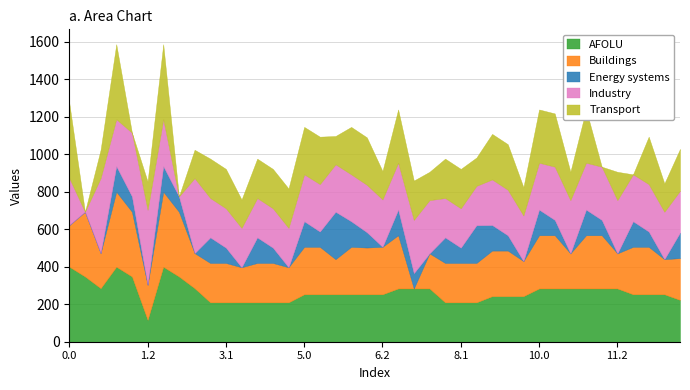

What is the total value across all series at 6.2?

910.1